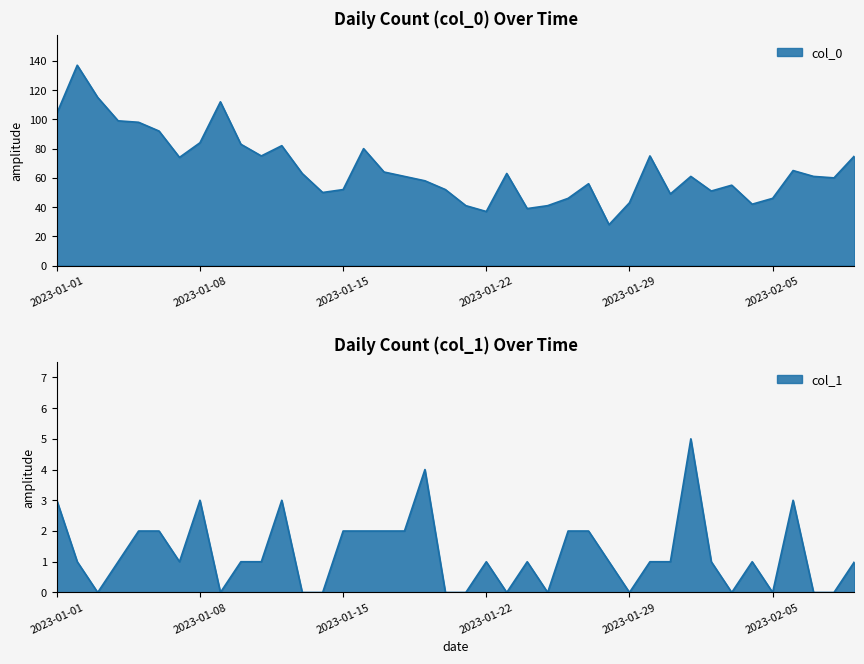

What is the approximate value of col_1 at 2023-01-04?

1